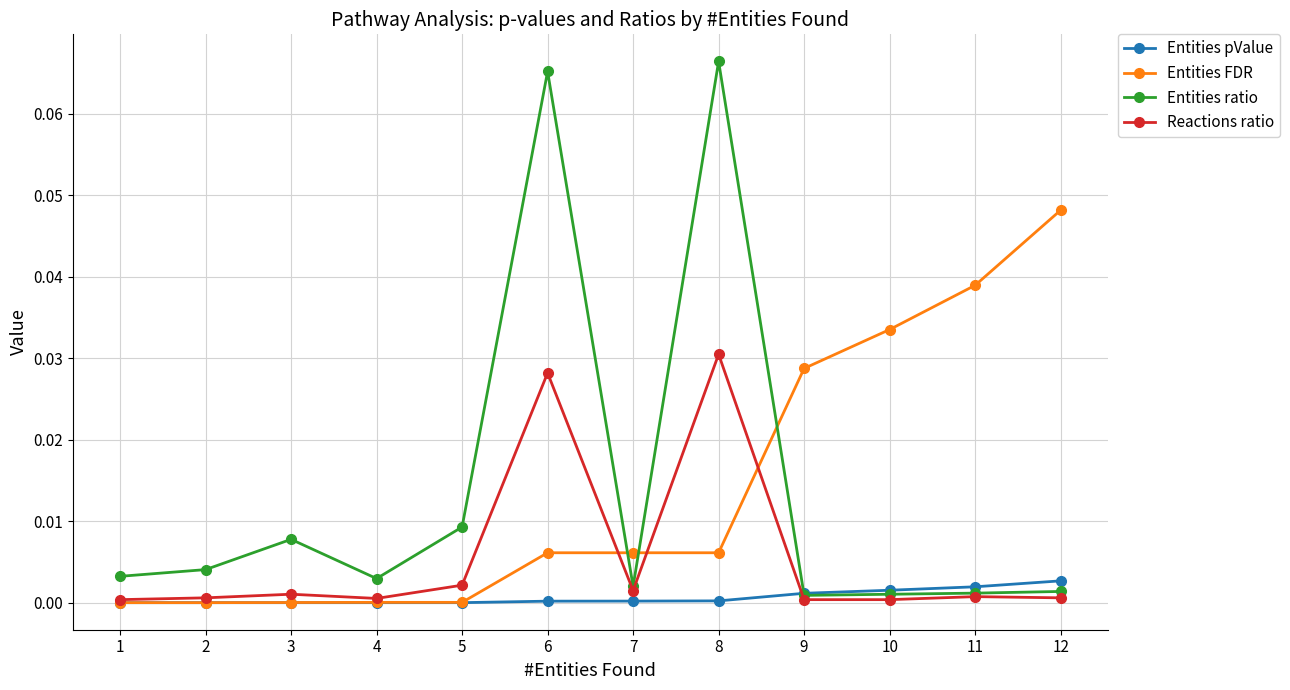

How many lines are shown in the chart?

4